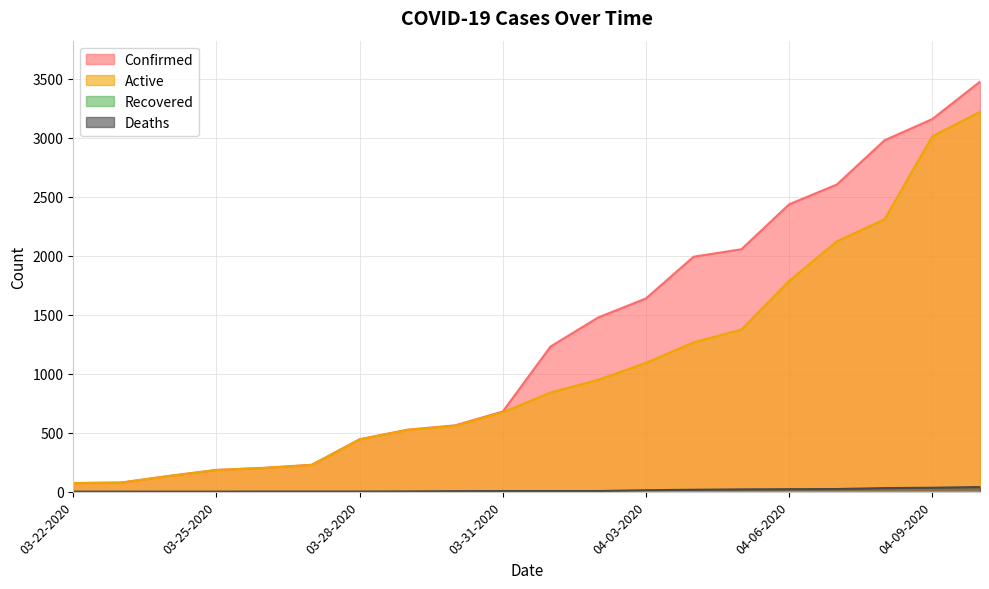

Between 04-05-2020 and 04-09-2020, which series saw the biggest shift?

Active